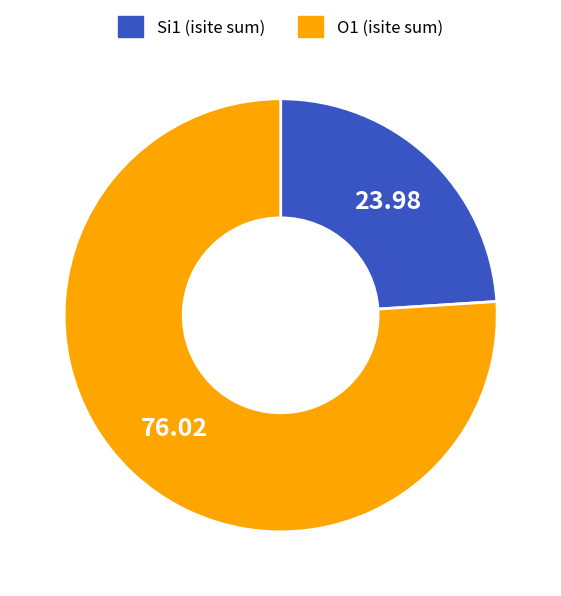

Does any single category account for the majority?

Yes